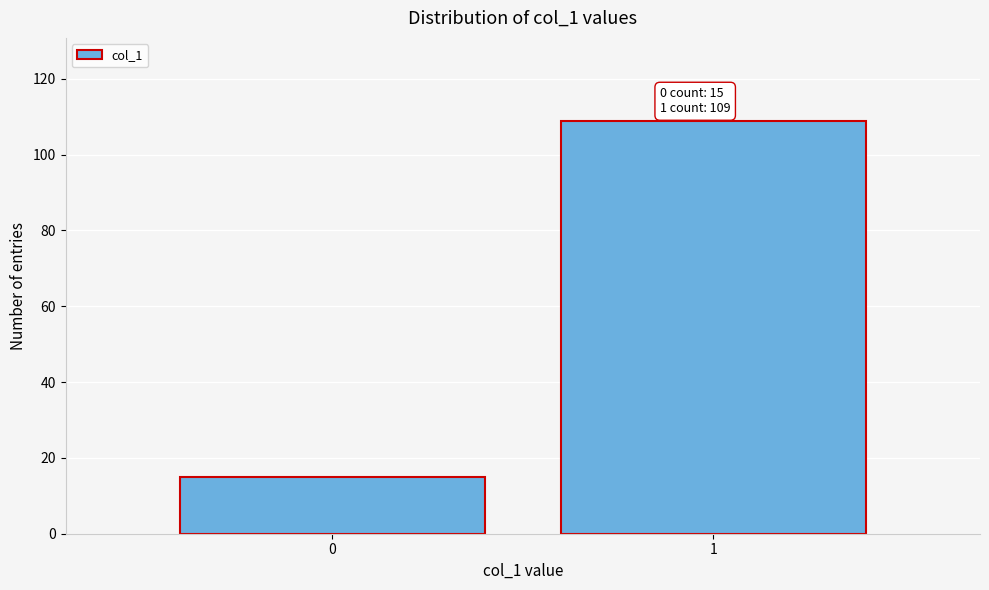

Reading right to left, what are all the values shown in this chart?

109	15